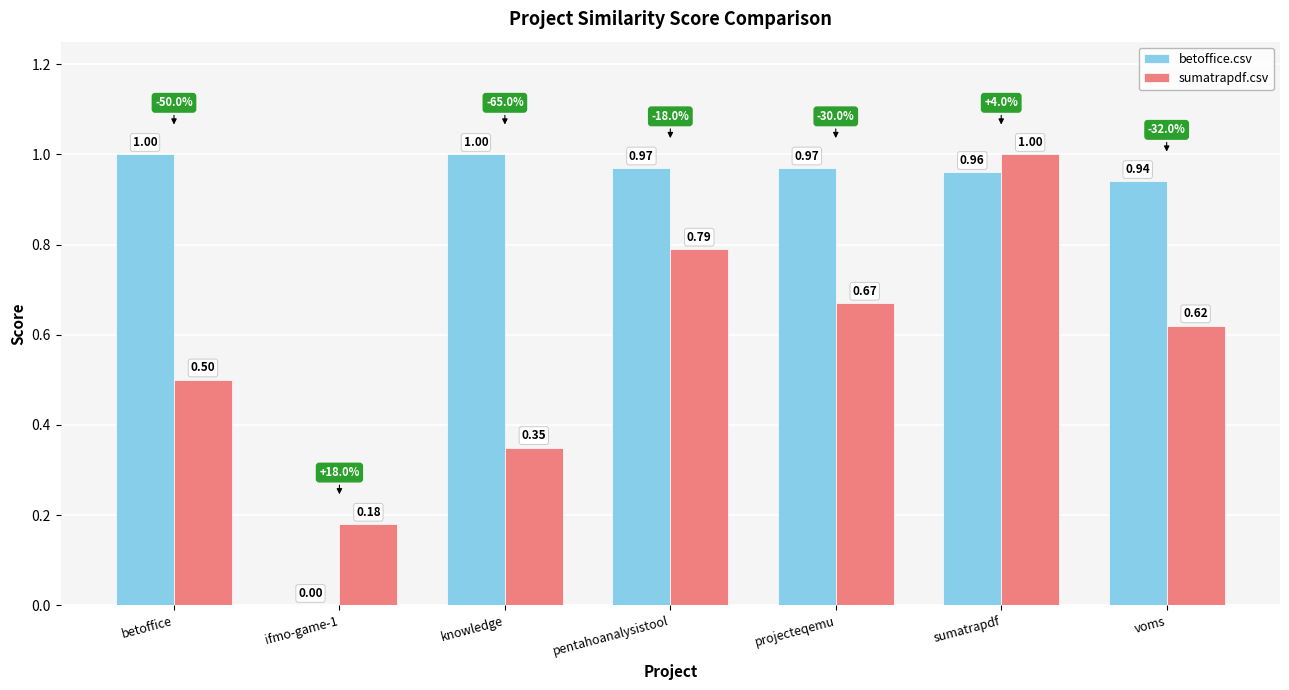

Which series changed the most between ifmo-game-1 and projecteqemu?

betoffice.csv